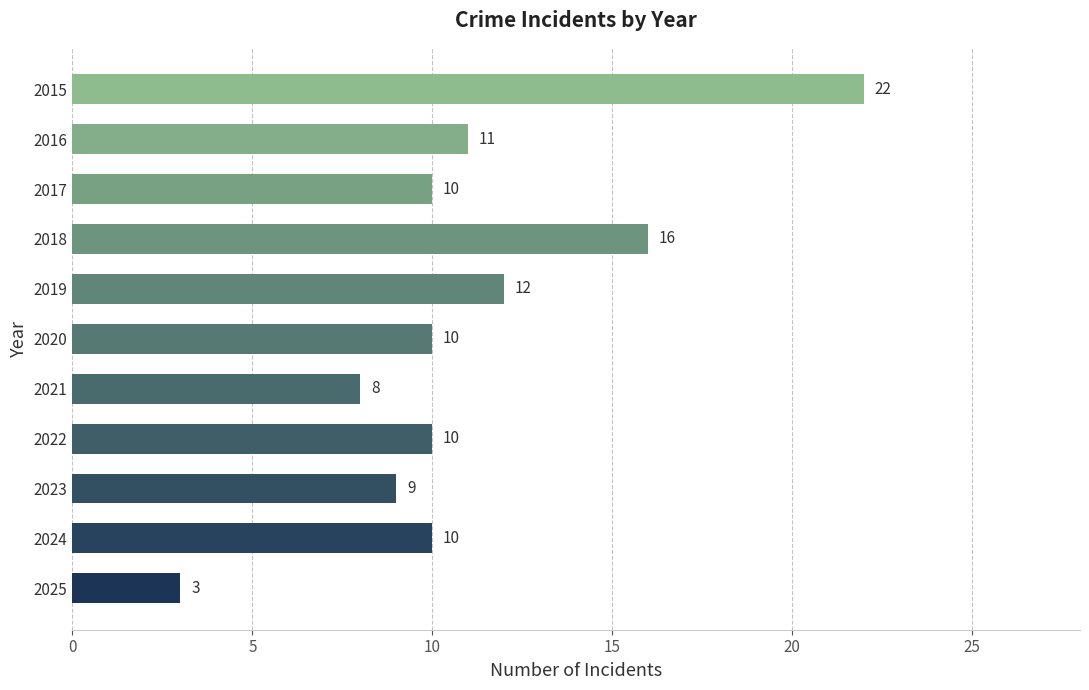

Reading top to bottom, extract all data points from this chart.

22	11	10	16	12	10	8	10	9	10	3